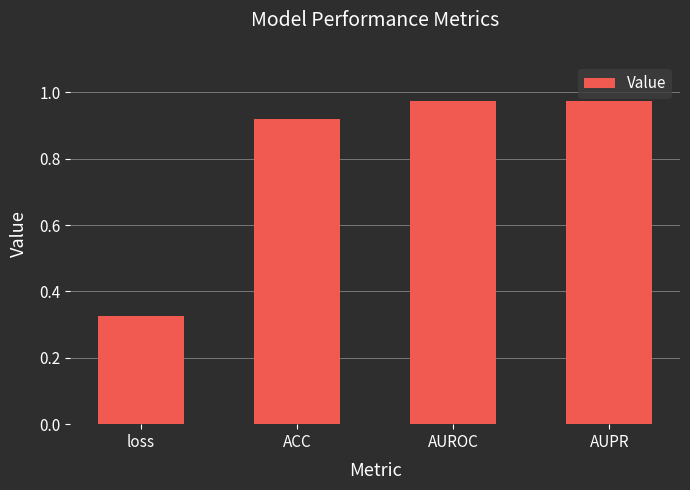

What is the sum of all values?

3.2